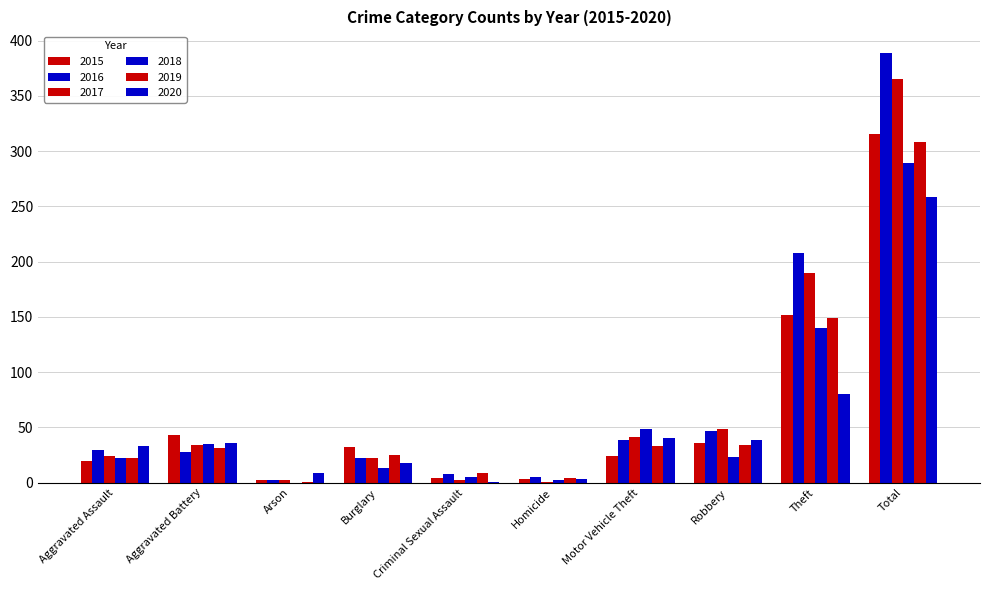

At which category is the sum across all series the highest?

Total